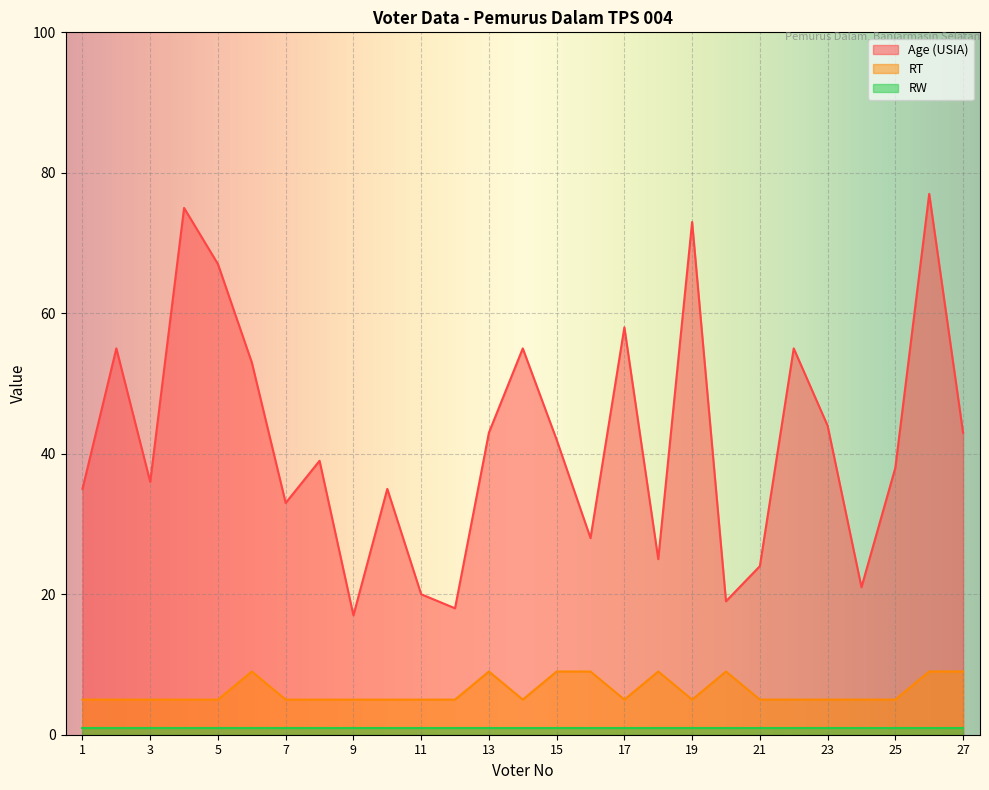

Read the Age (USIA) value at 9, to the nearest 5.

15